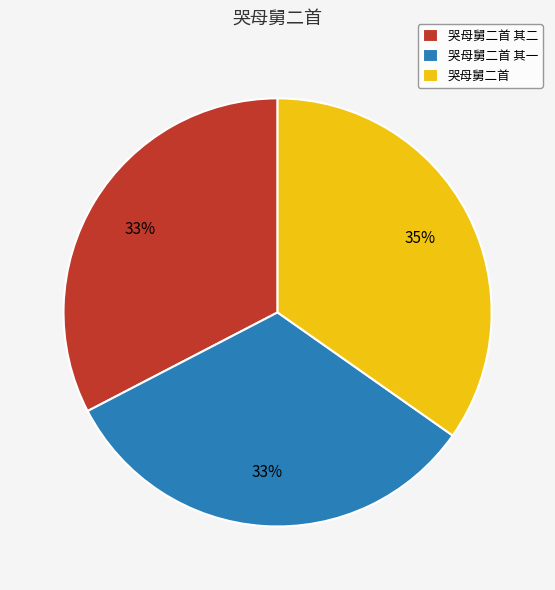

How many segments does this pie chart have?

3